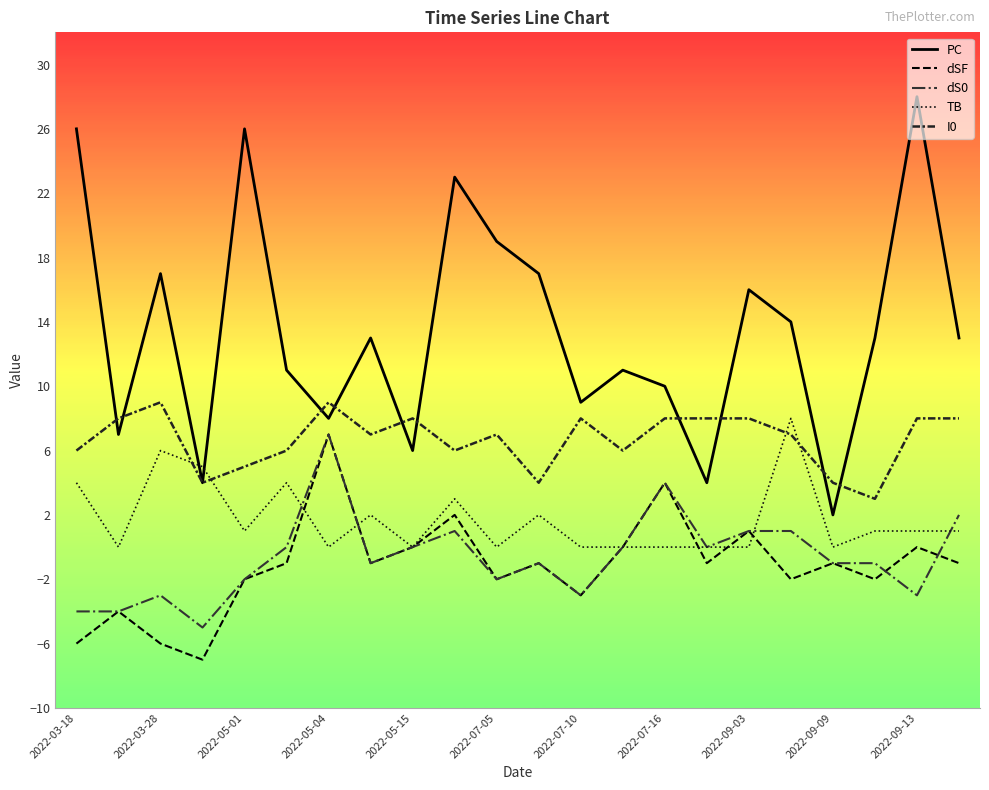

Which series has the largest total across all categories?

PC